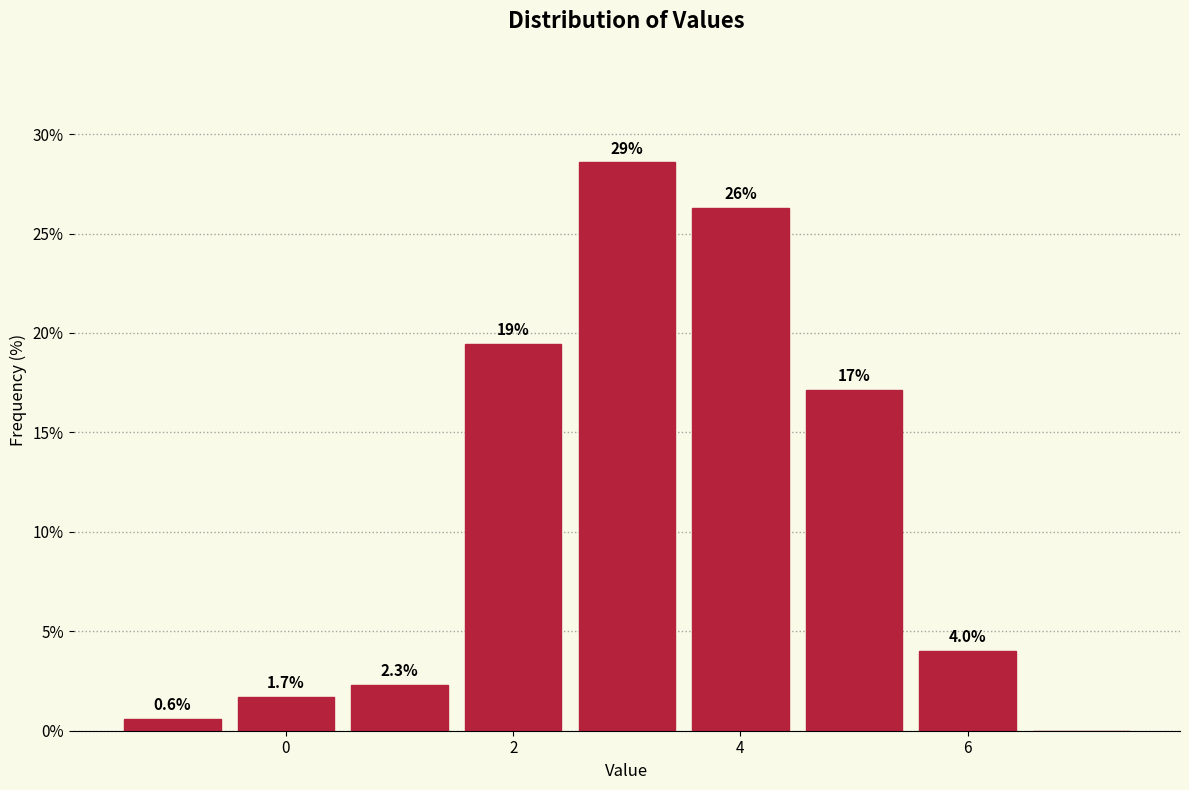

Over which range of the x-axis is the bar tallest?

2.5 to 3.5